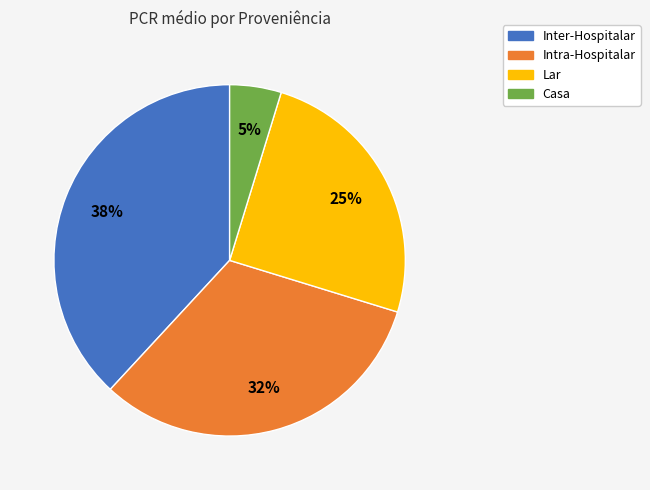

What is the smallest slice in the pie chart?

Casa